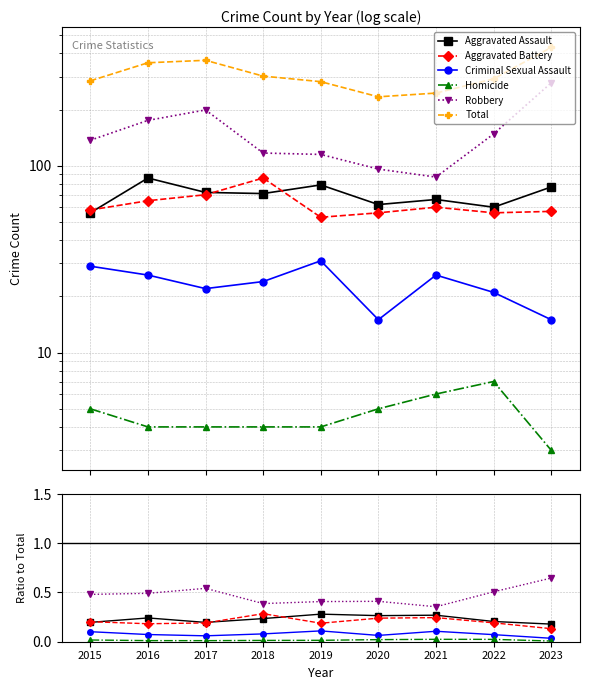

Read the Aggravated Assault value at 2019.

0.3